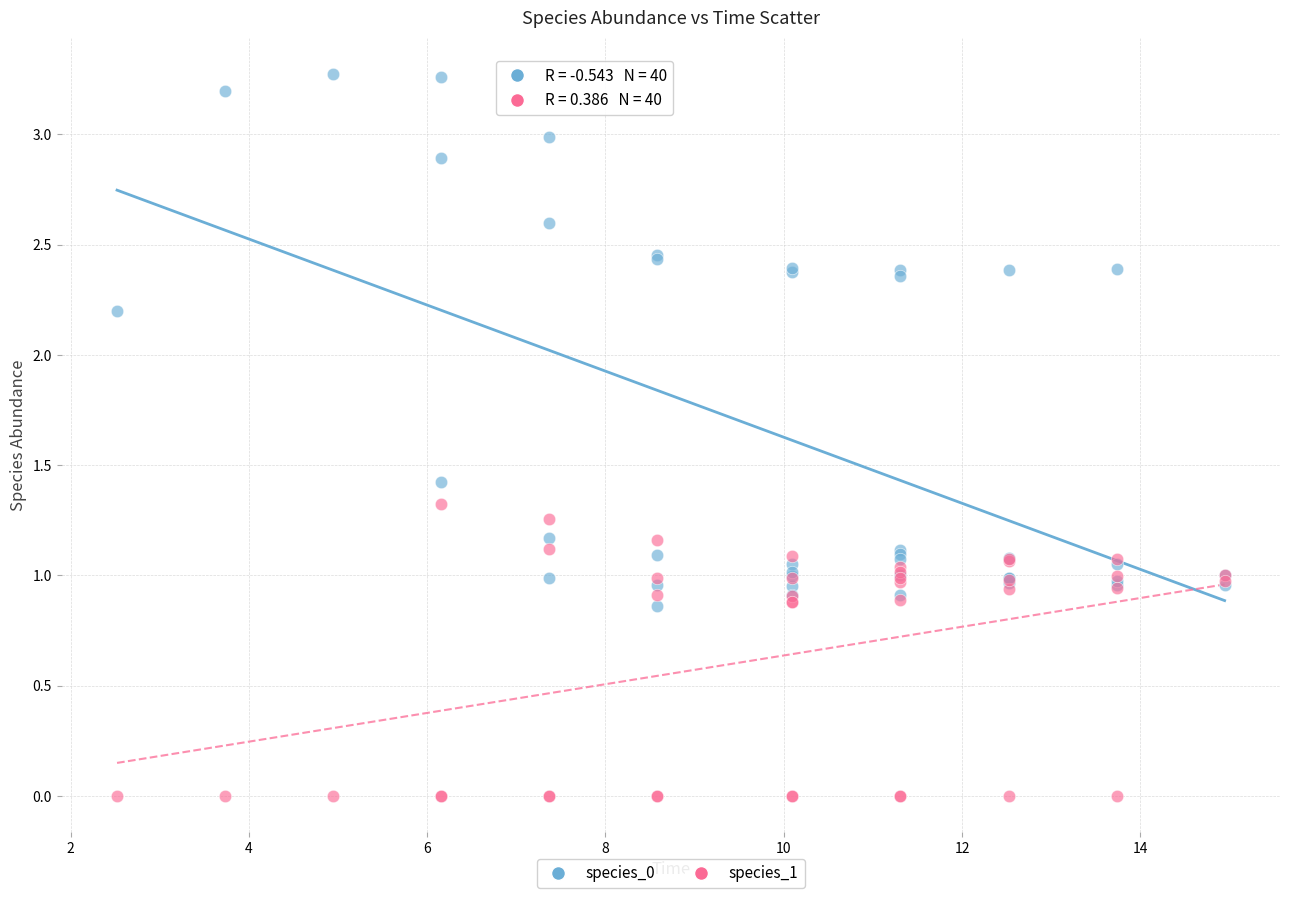

Which series has the largest Y range (max minus min)?

species_0